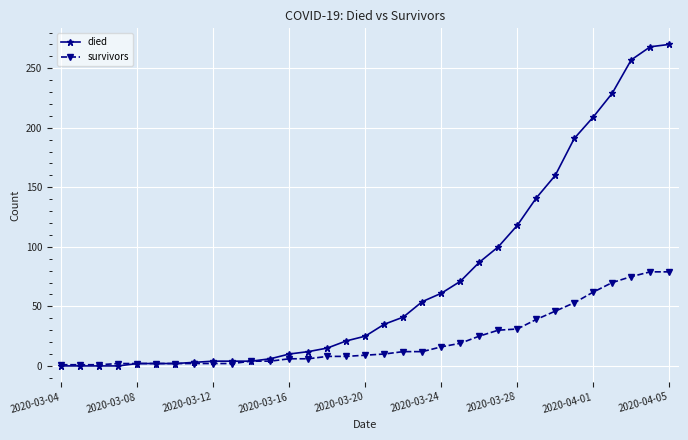

Which series has the largest range (max minus min)?

died